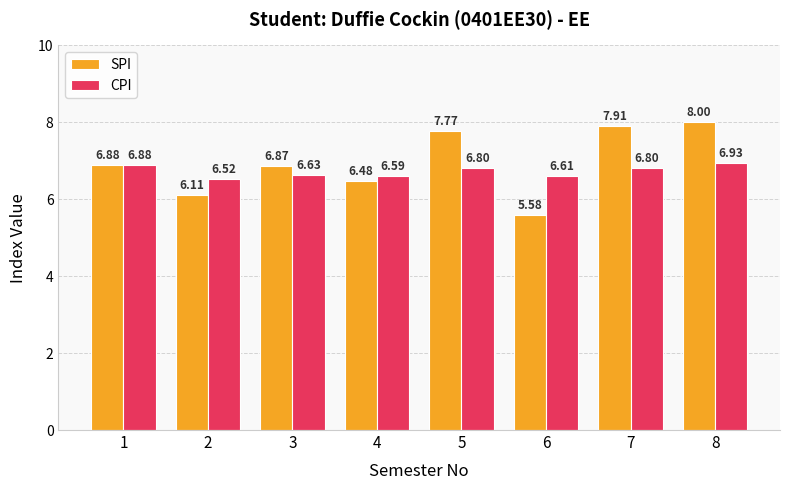

At 7, list the series in order from largest to smallest.

SPI, CPI